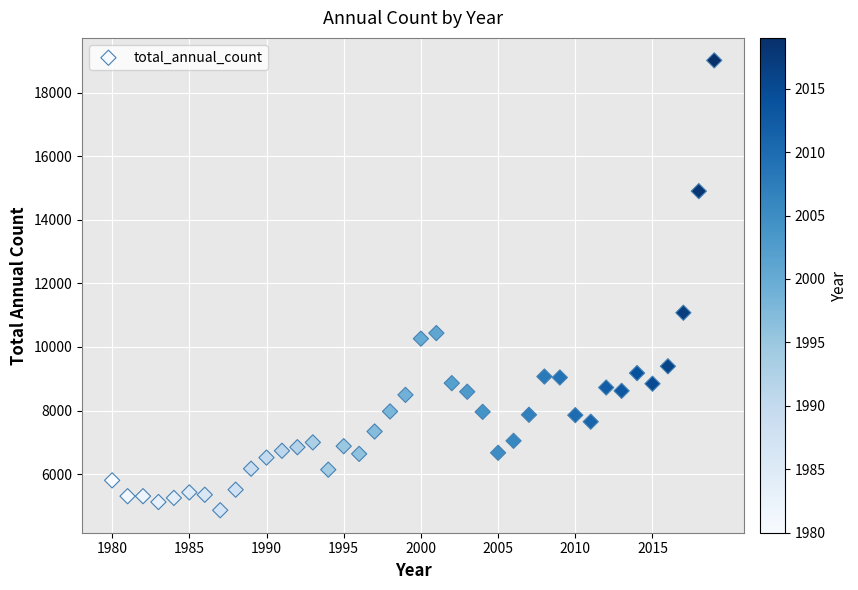

What is the range of X values (max minus min)?

39